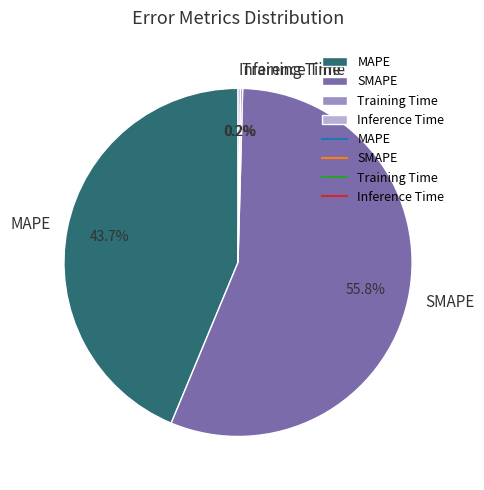

What percentage is NOT represented by MAPE?

56.3%